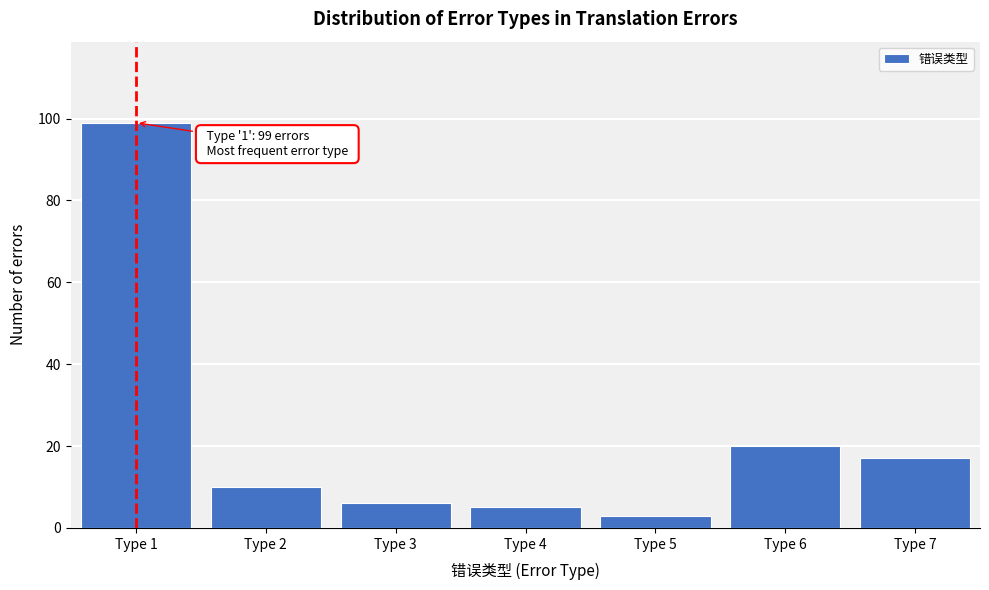

Reading left to right, what are all the values shown in this chart?

Type 1=99	Type 2=10	Type 3=6	Type 4=5	Type 5=3	Type 6=20	Type 7=17